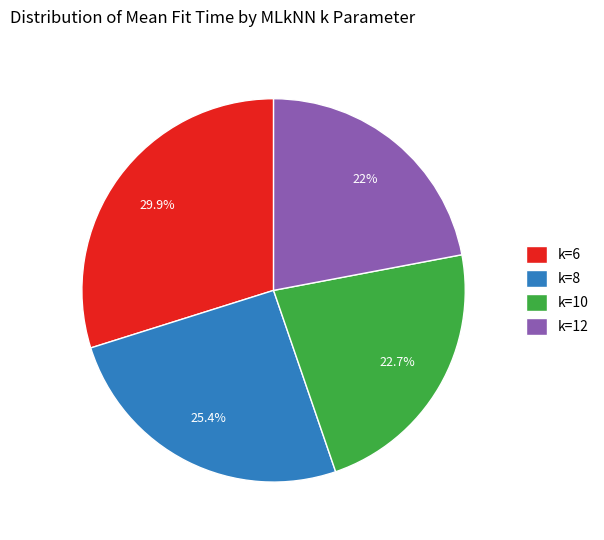

Rank the categories by value from lowest to highest.

k=12, k=10, k=8, k=6